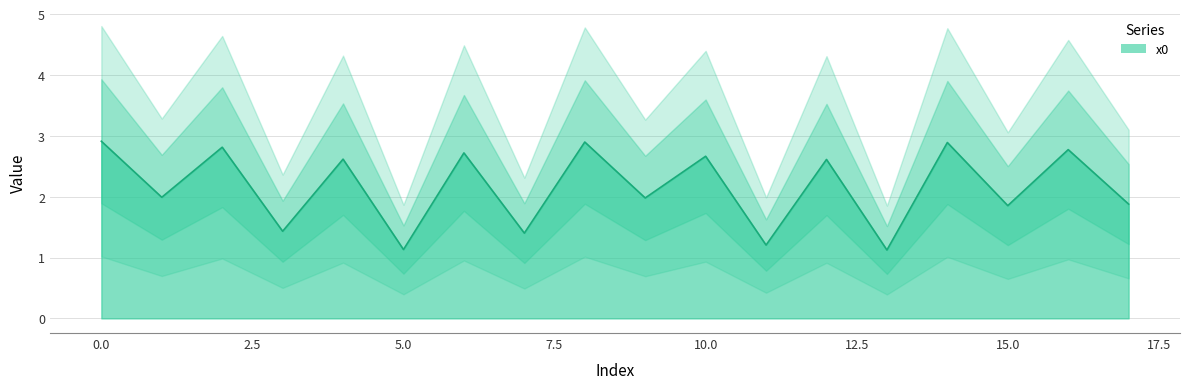

The value at 14 is 2.9. True or false?

True